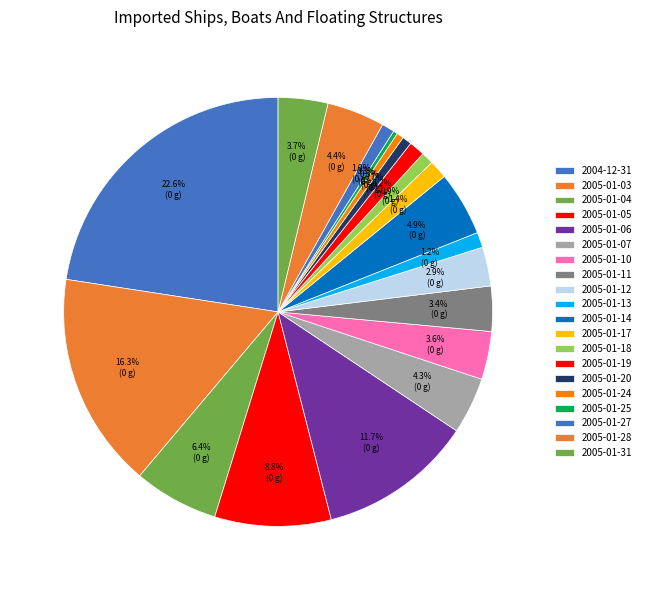

How many segments does this pie chart have?

20